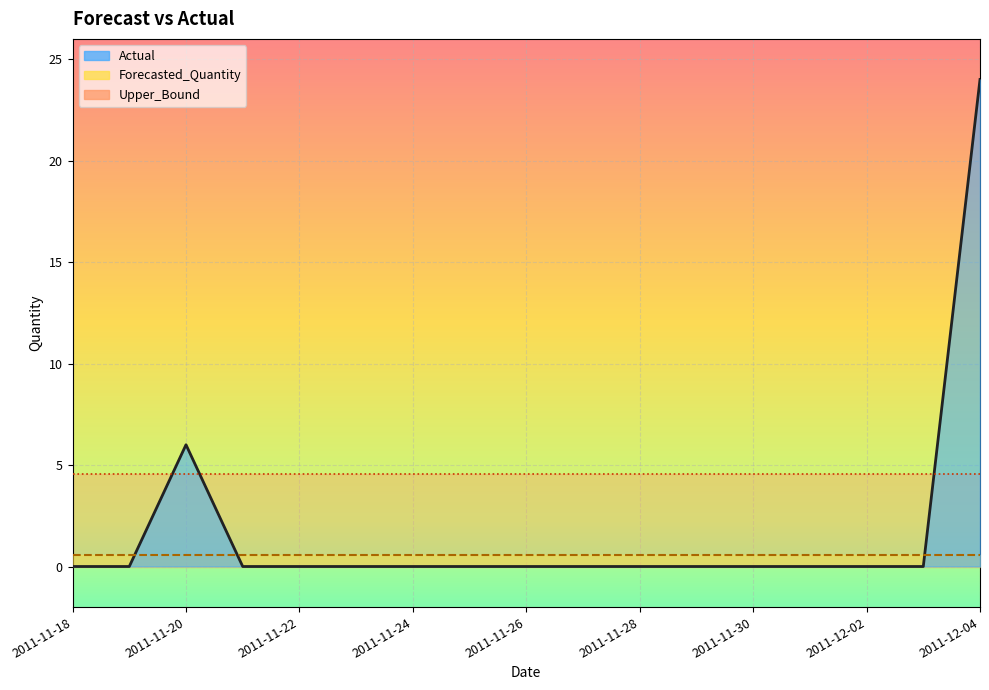

What is the maximum value shown in the chart?

24.0